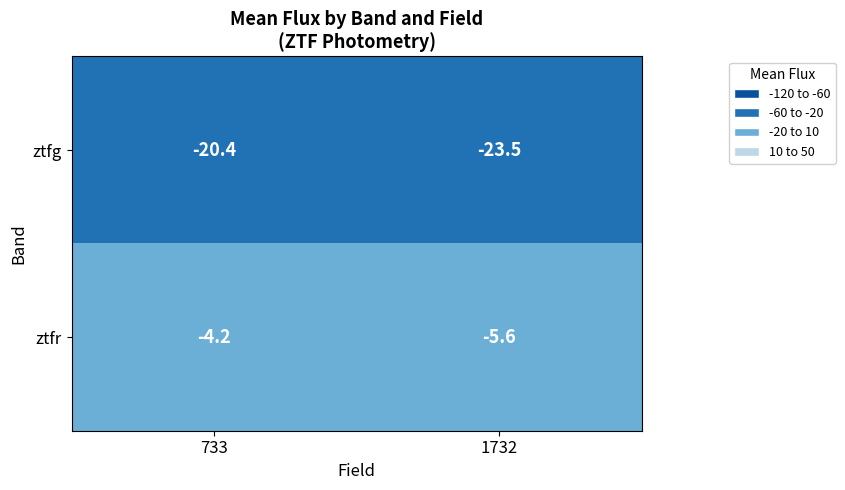

What is the sum of the ztfg values at 733 and 1732?

-43.9